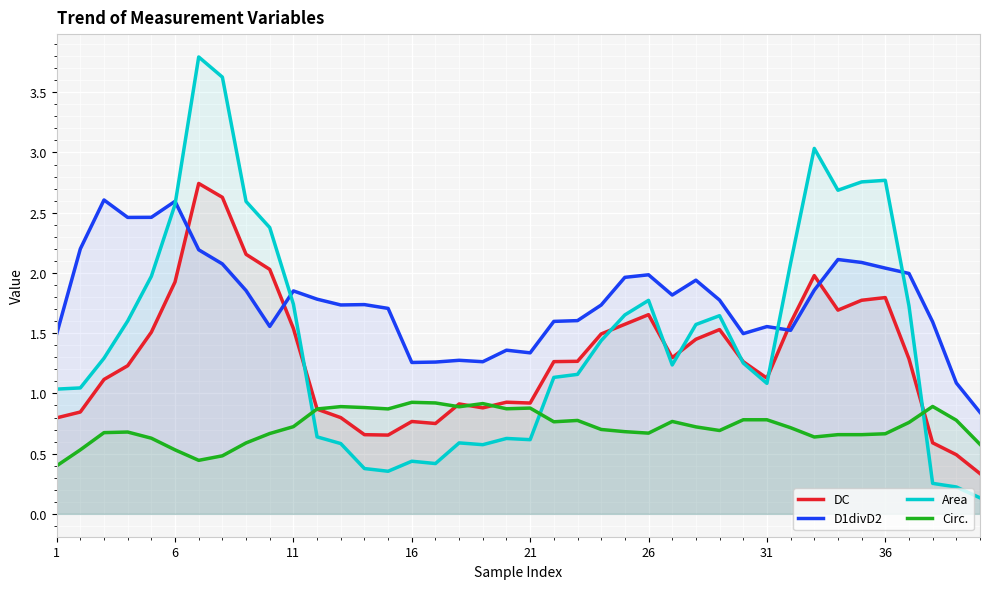

In DC, how many points are higher than both neighbors (excluding endpoints)?

8